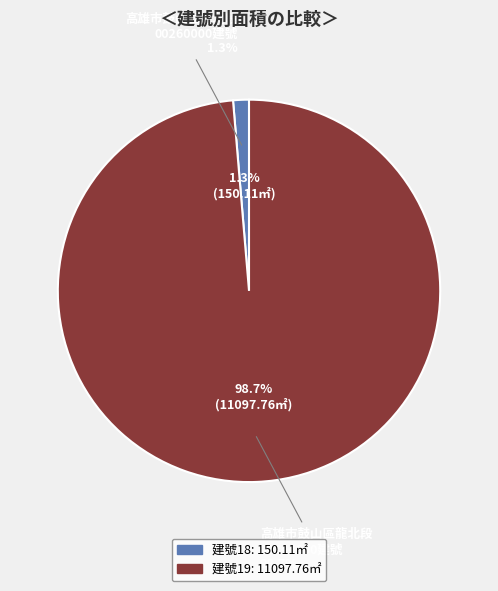

To the nearest percent, what portion does 19 represent?

99%